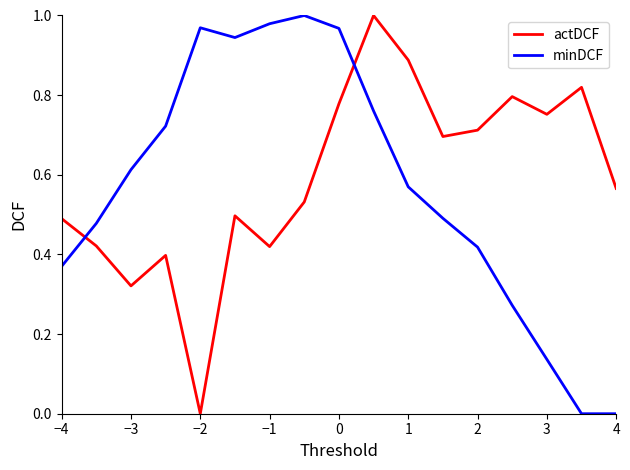

Which series has the largest total across all categories?

actDCF